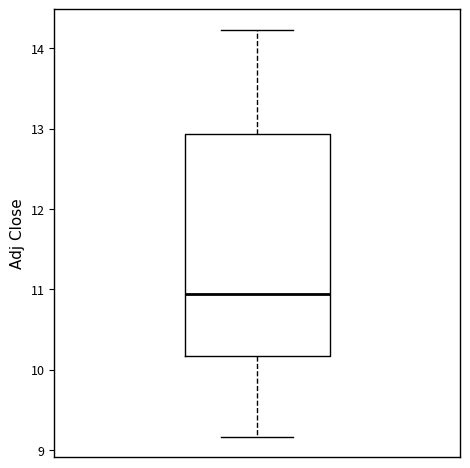

Transcribe this box plot: give where the median line is, the range the box spans, and where the two whiskers end, as read against the y-axis. The values are not printed on the chart, so give them approximately, as read against the axis.

median 10.9, box 10.2 to 12.9, whiskers 9.2 to 14.2